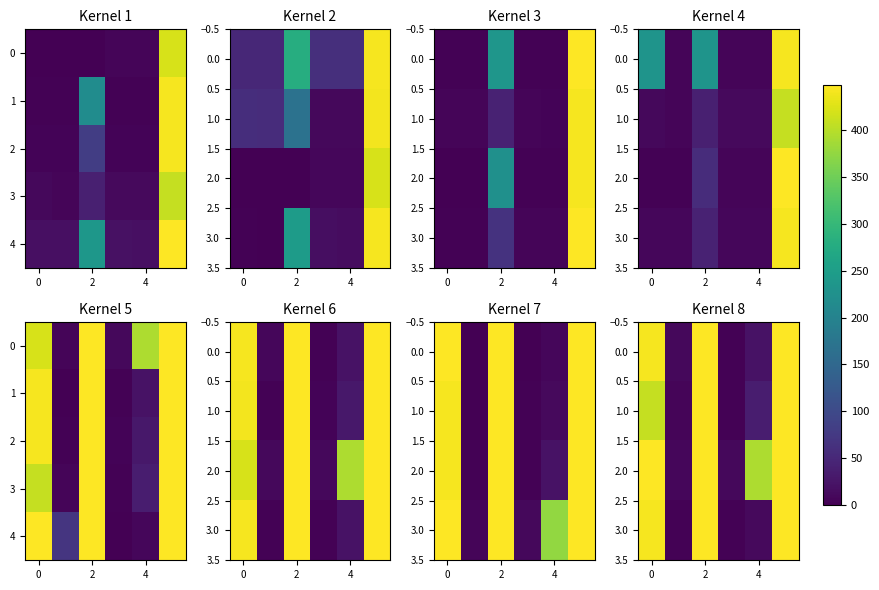

How many data points in 1.0 are above 409?

2